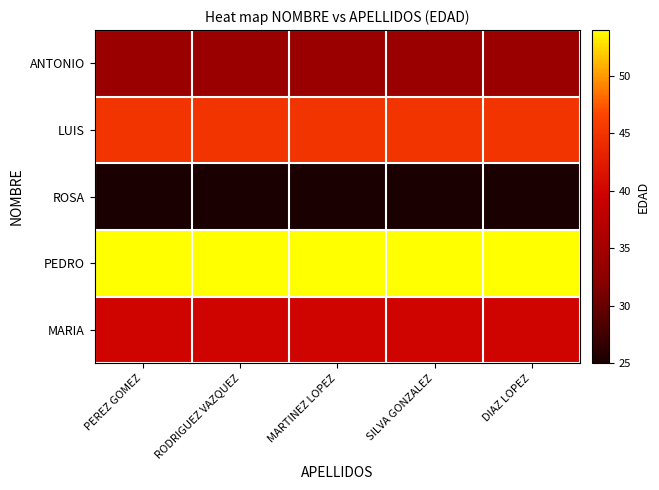

Between PEREZ GOMEZ and DIAZ LOPEZ, which is larger?

PEREZ GOMEZ